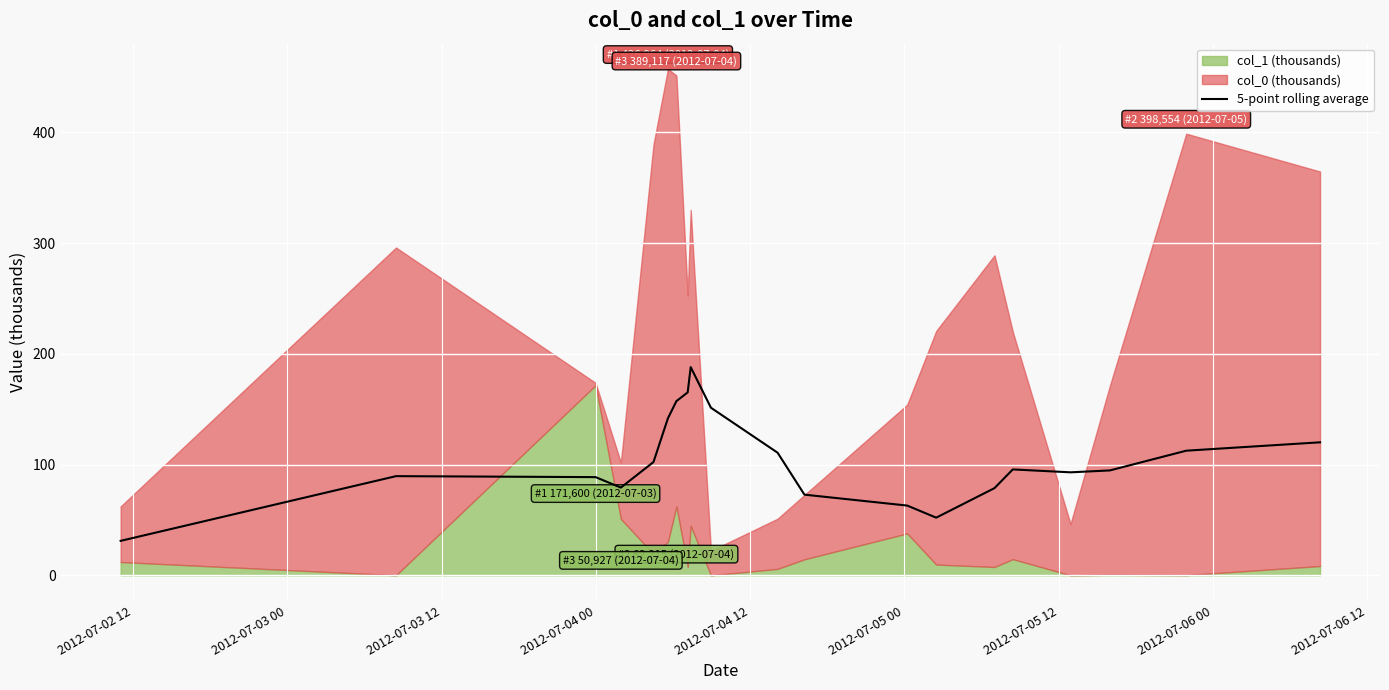

What is the maximum value for 5-point rolling average?

188.0